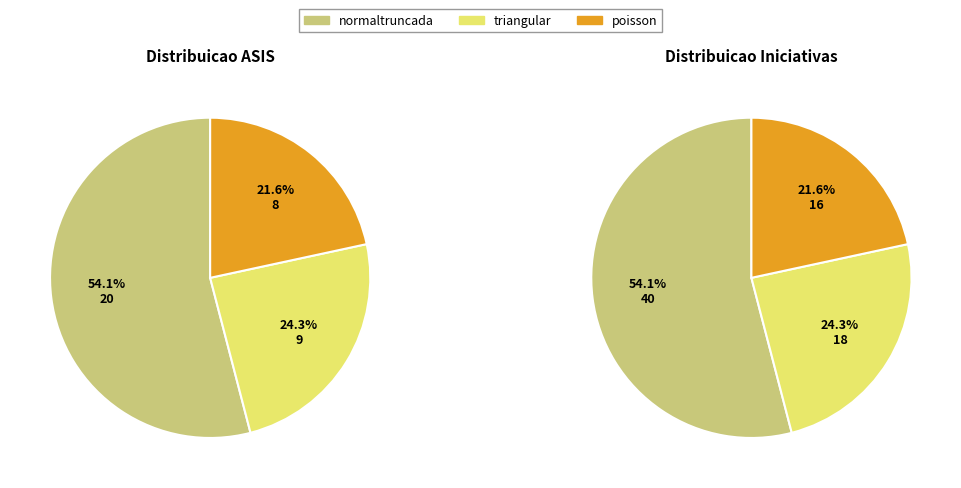

Does poisson represent more than half of the total?

No